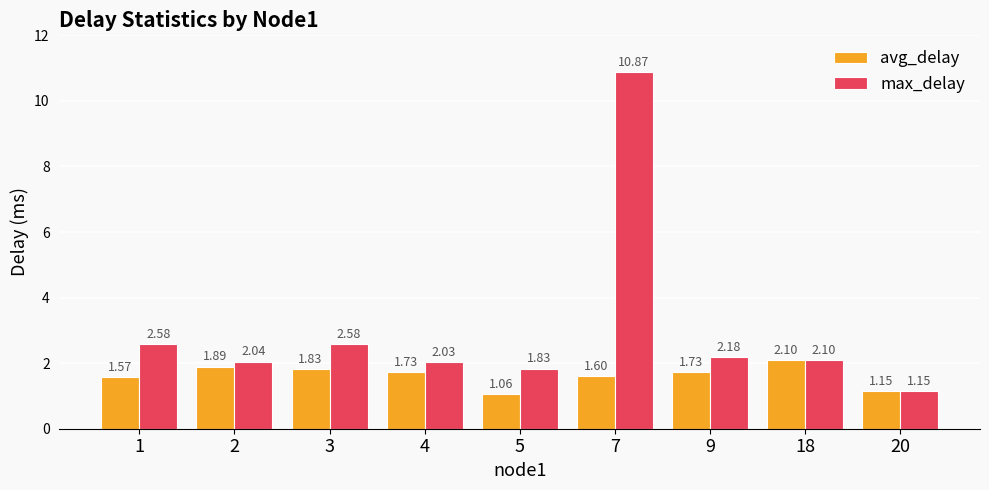

Rank the series at 3 from highest to lowest value.

max_delay, avg_delay